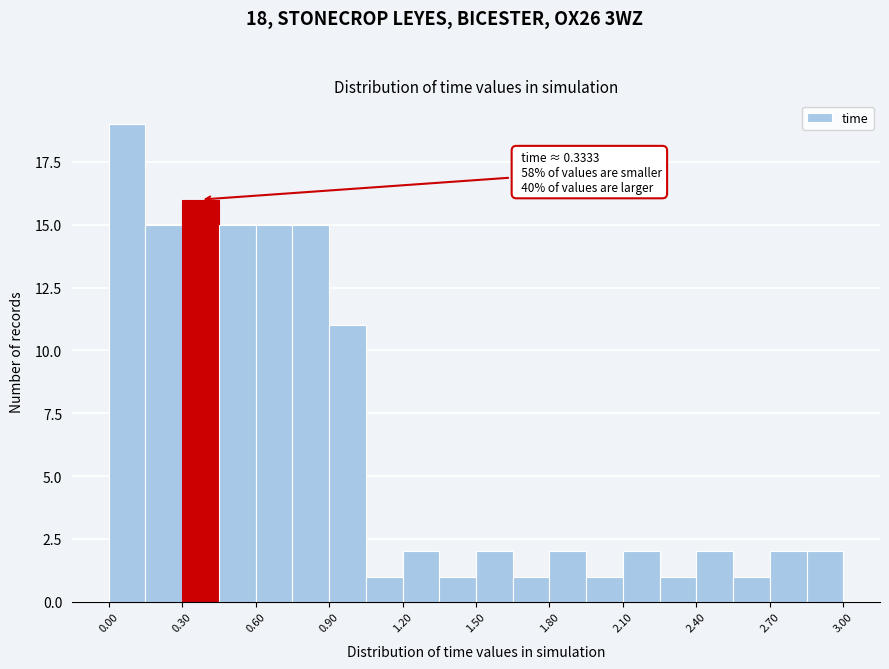

Read against the x-axis, roughly where is the centre of the tallest bar?

0.10